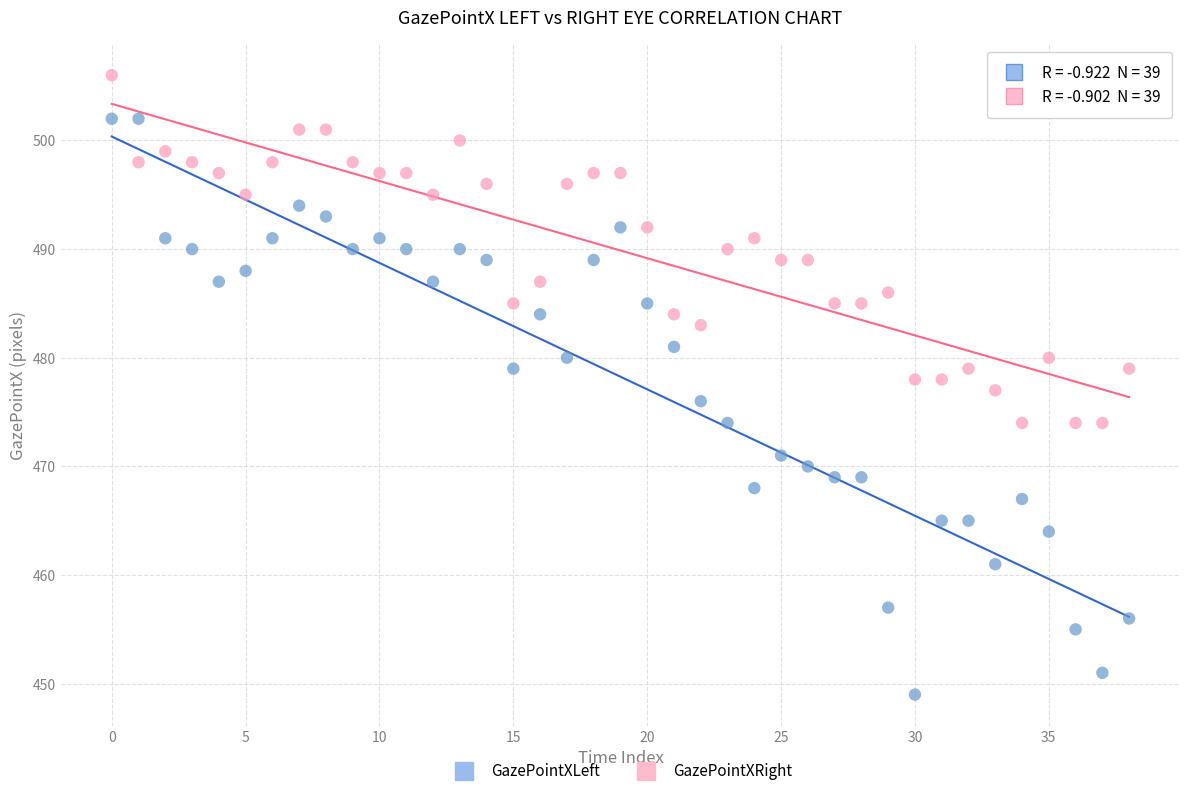

Across all data points, what is the range of Y values (max minus min)?

57